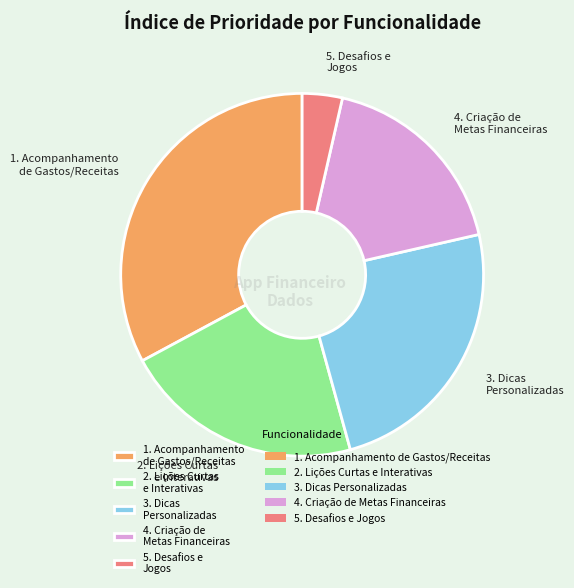

Which slice is the smallest?

5. Desafios e Jogos